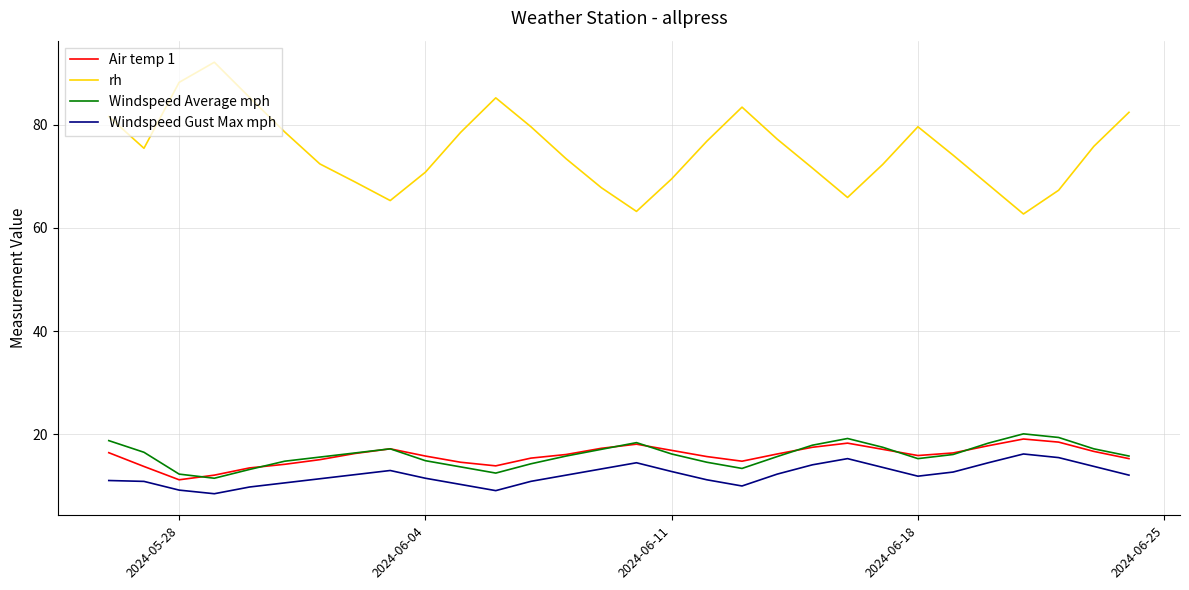

Which series has the largest total across all categories?

rh